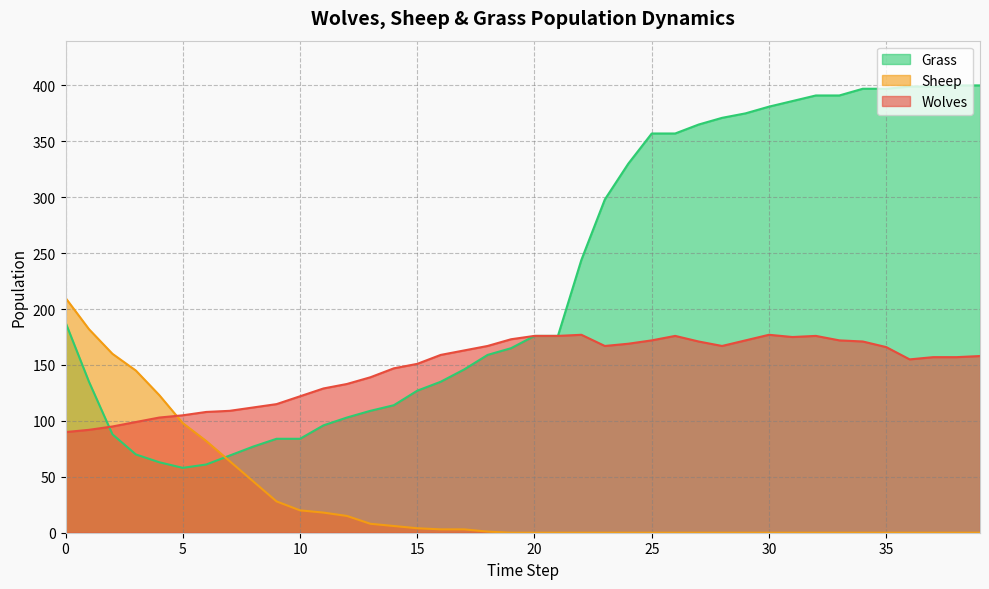

How many values in the Wolves series are below 159?

20